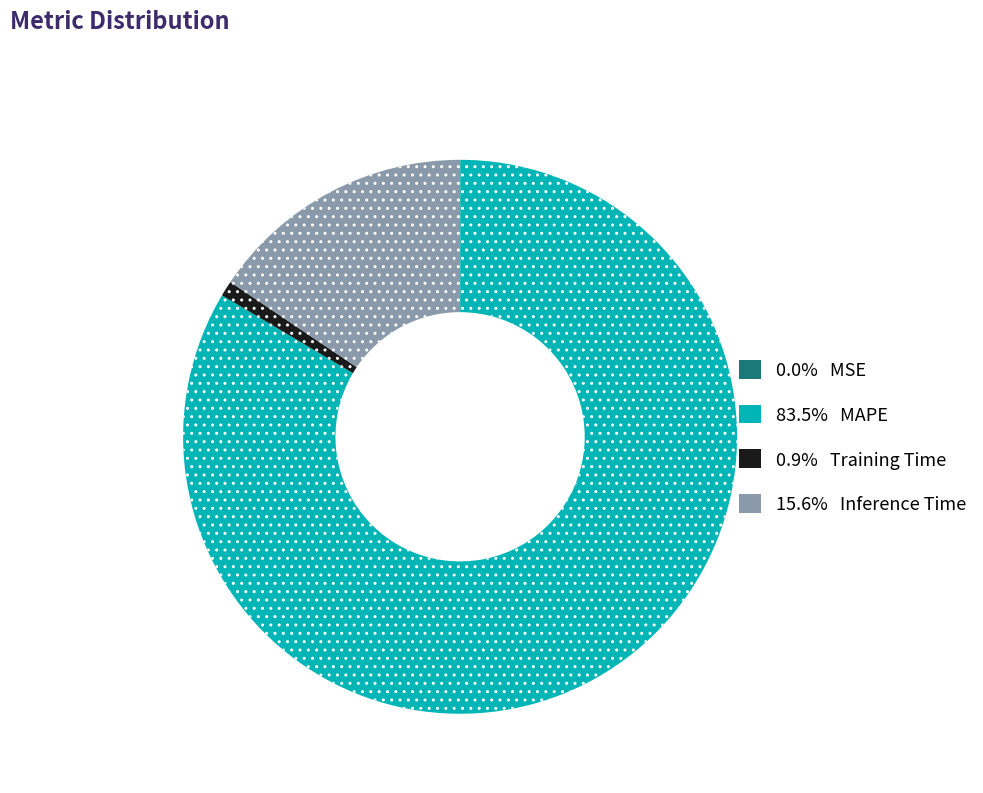

Does any single category account for the majority?

Yes